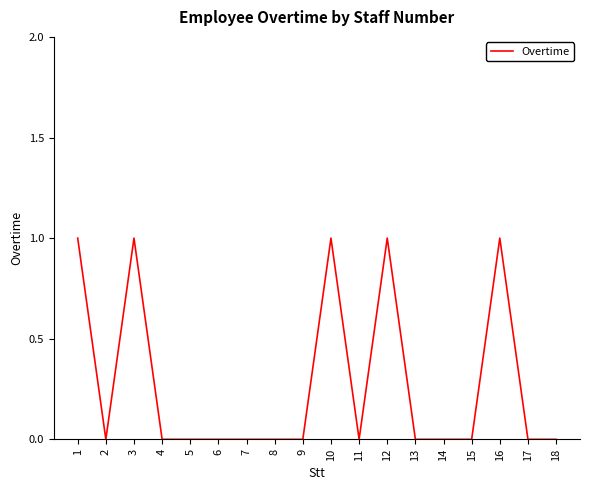

How many lines are shown in the chart?

1